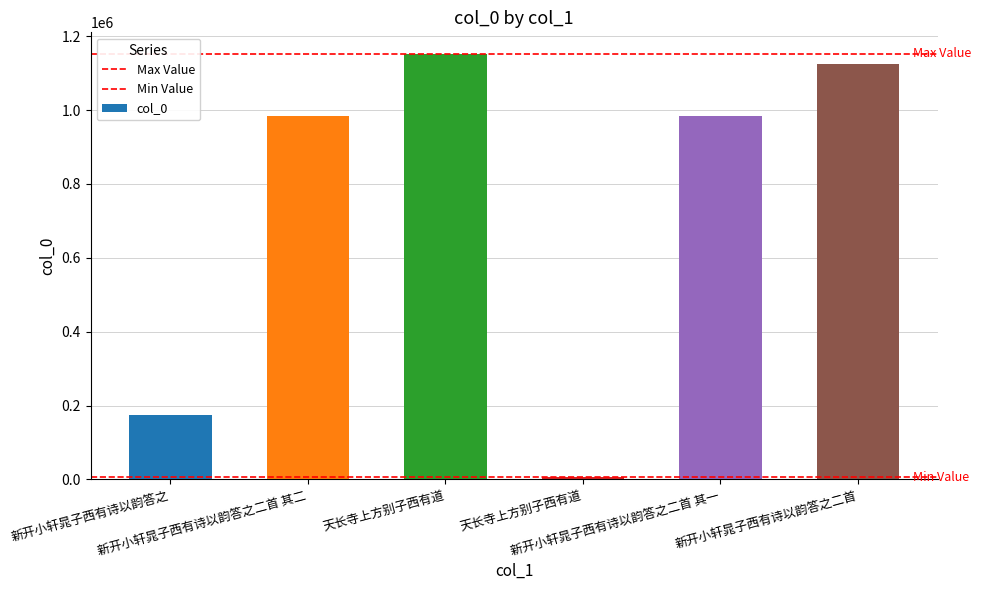

List the labels in order of value, smallest first.

天长寺上方别子西有道, 新开小轩晁子西有诗以韵答之, 新开小轩晁子西有诗以韵答之二首 其二, 新开小轩晁子西有诗以韵答之二首 其一, 新开小轩晁子西有诗以韵答之二首, 天长寺上方别子西有道